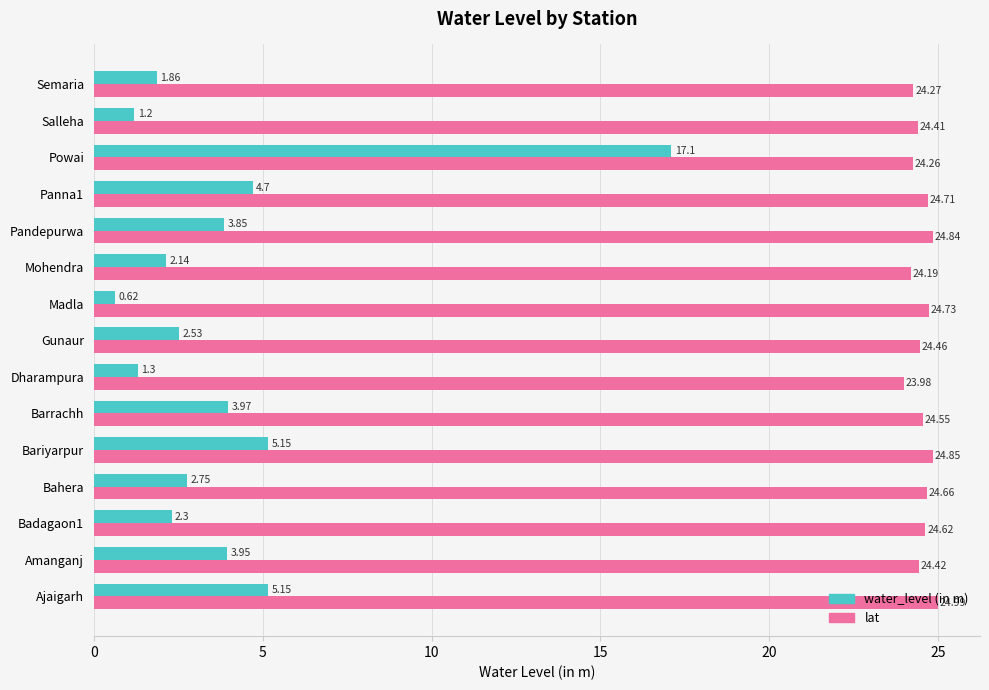

Where is lat nearest to the value 24?

Dharampura